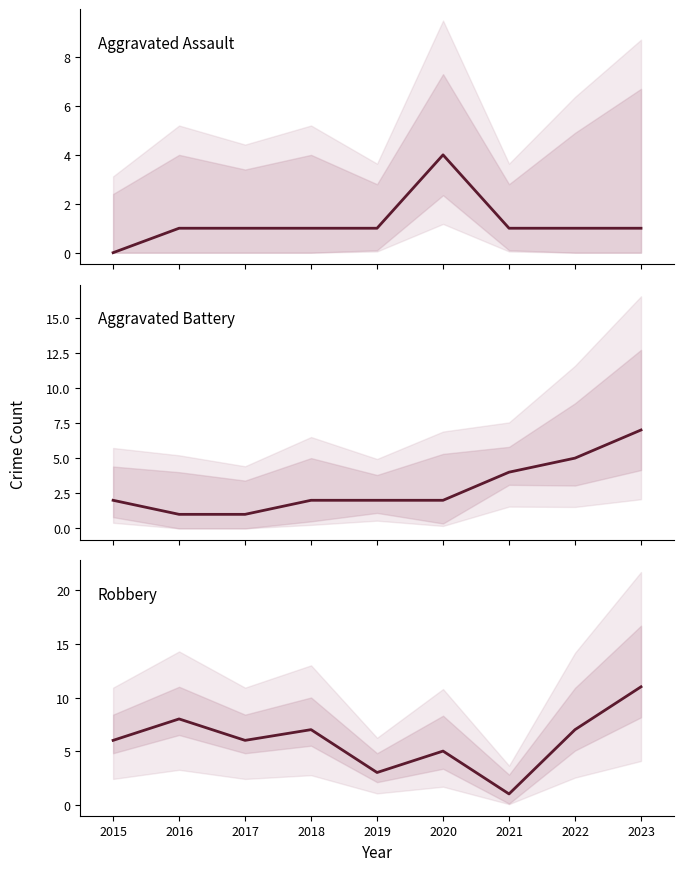

Rank the series by their maximum value, from lowest to highest.

Aggravated Assault, Aggravated Battery, Robbery